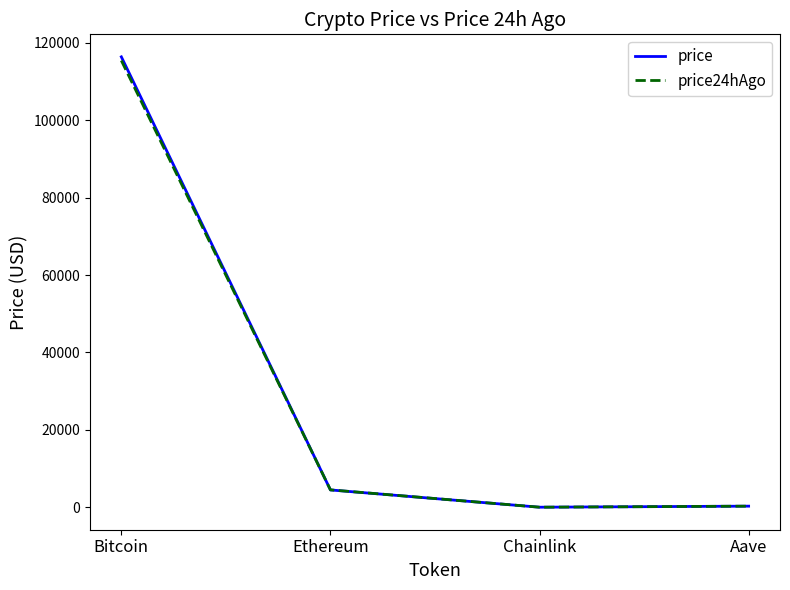

What is the greatest value displayed?

116352.0